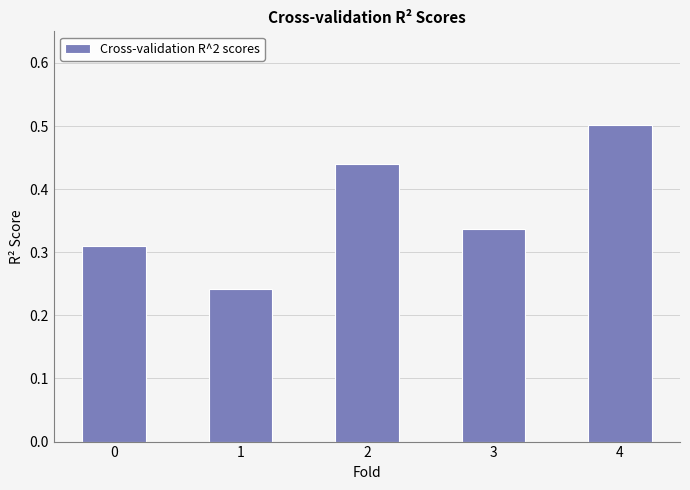

Between 1 and 4, which is larger?

4